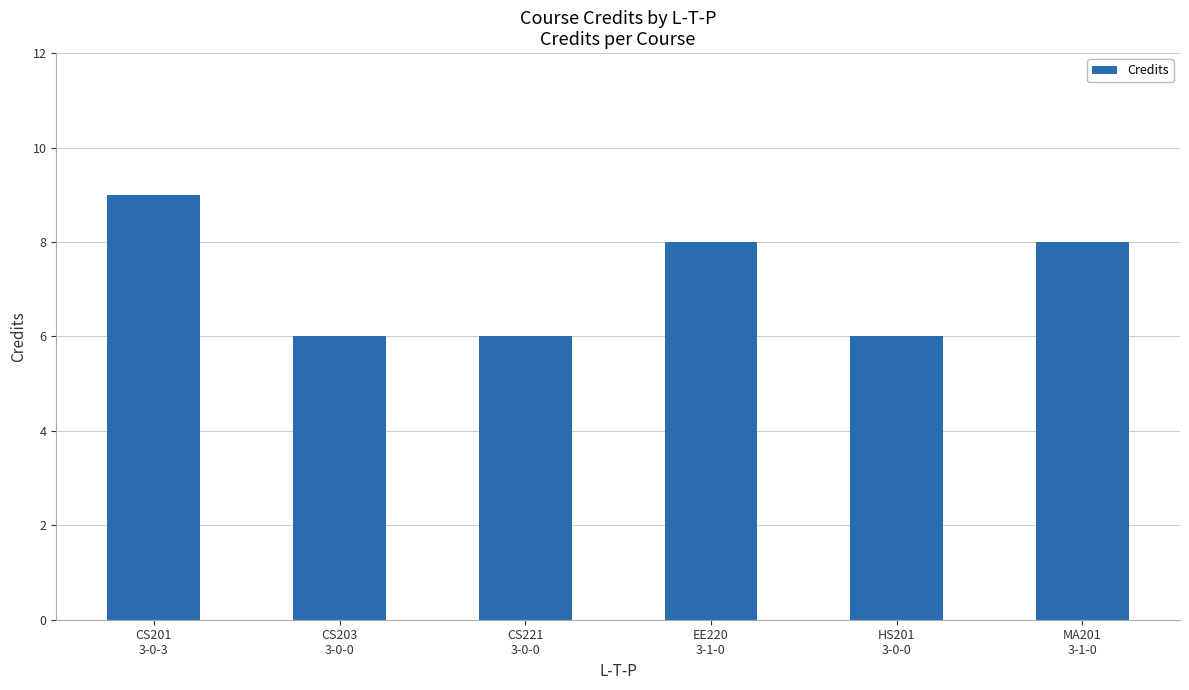

Which has a higher value, HS201
3-0-0 or MA201
3-1-0?

MA201
3-1-0